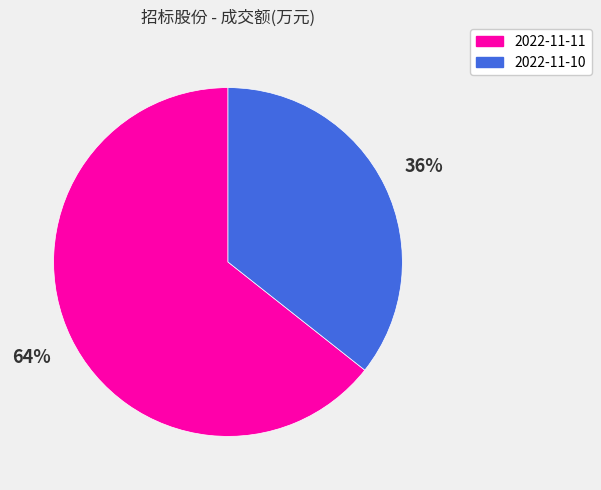

How many slices are in this pie chart?

2